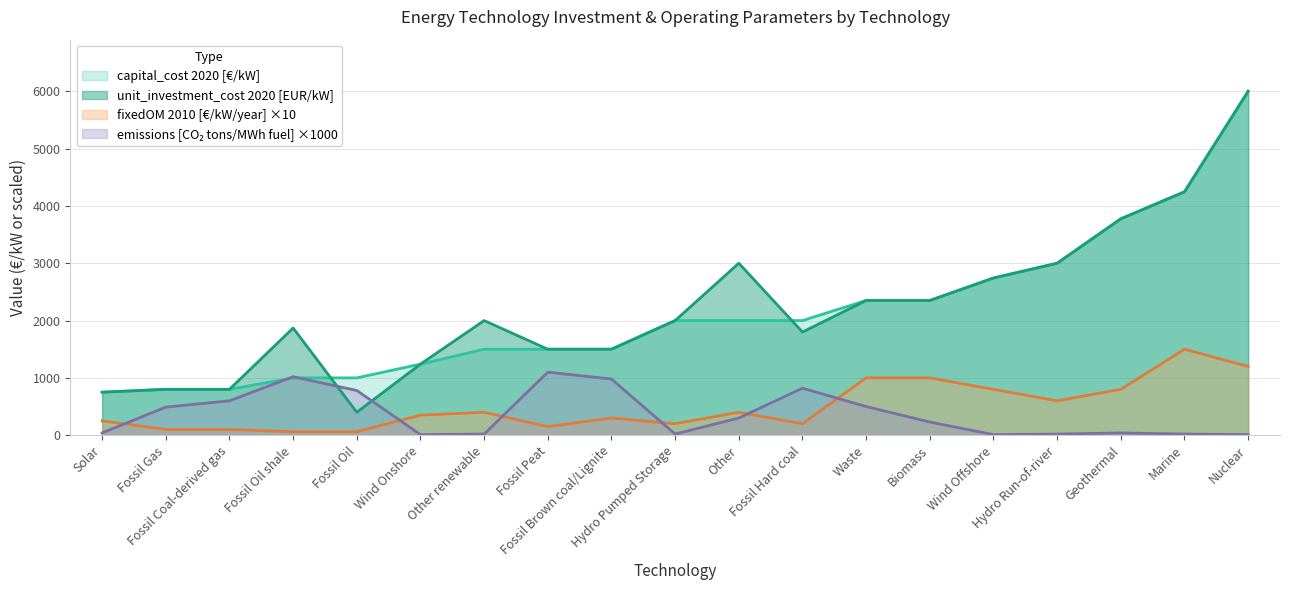

The value of capital_cost at fixedOM is 800.0. True or false?

True